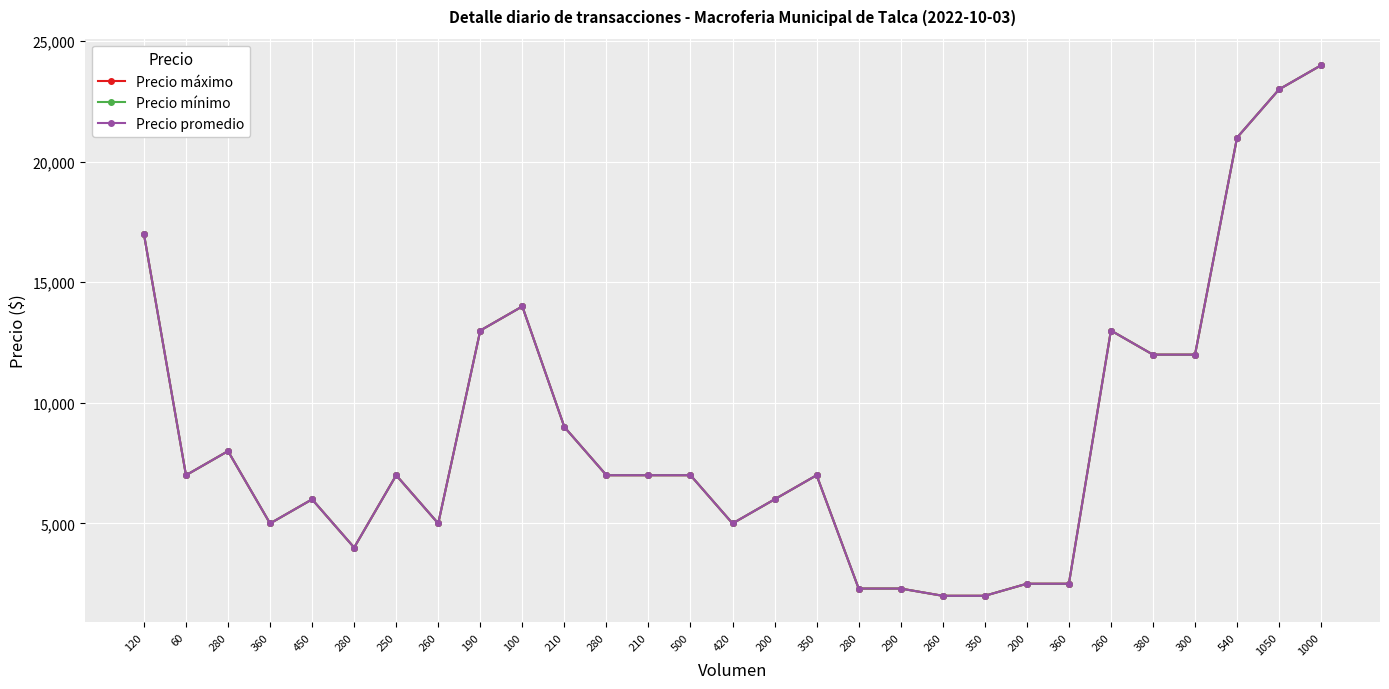

Reading left to right, what are all the values shown in this chart?

Precio máximo: 120=17000	60=7000	280=8000	360=5000	450=6000	280=4000	250=7000	260=5000	190=13000	100=14000	210=9000	280=7000	210=7000	500=7000	420=5000	200=6000	350=7000	280=2300	290=2300	260=2000	350=2000	200=2500	360=2500	260=13000	380=12000	300=12000	540=21000	1050=23000	1000=24000
Precio mínimo: 120=17000	60=7000	280=8000	360=5000	450=6000	280=4000	250=7000	260=5000	190=13000	100=14000	210=9000	280=7000	210=7000	500=7000	420=5000	200=6000	350=7000	280=2300	290=2300	260=2000	350=2000	200=2500	360=2500	260=13000	380=12000	300=12000	540=21000	1050=23000	1000=24000
Precio promedio: 120=17000	60=7000	280=8000	360=5000	450=6000	280=4000	250=7000	260=5000	190=13000	100=14000	210=9000	280=7000	210=7000	500=7000	420=5000	200=6000	350=7000	280=2300	290=2300	260=2000	350=2000	200=2500	360=2500	260=13000	380=12000	300=12000	540=21000	1050=23000	1000=24000